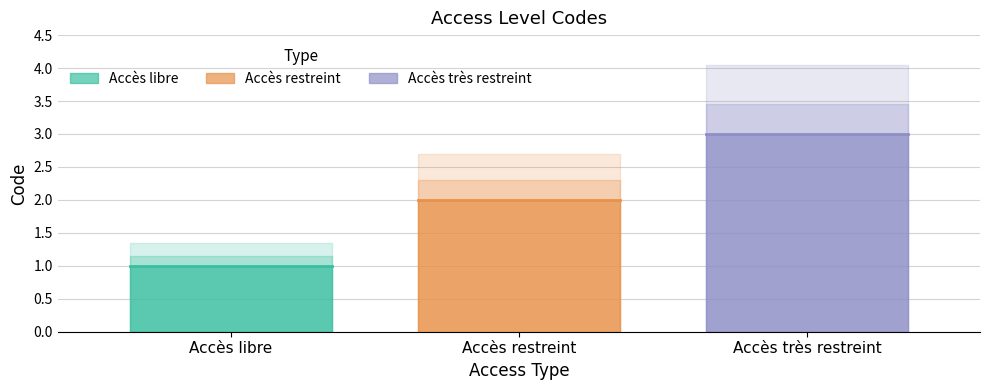

How many values are between 1 and 3?

3